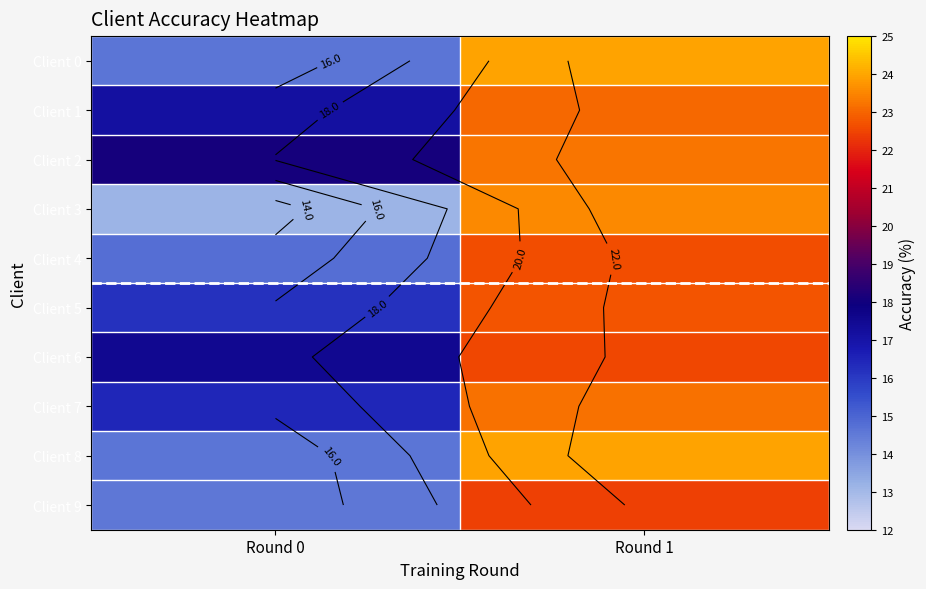

At which label does Client 7 reach its minimum?

Round 0